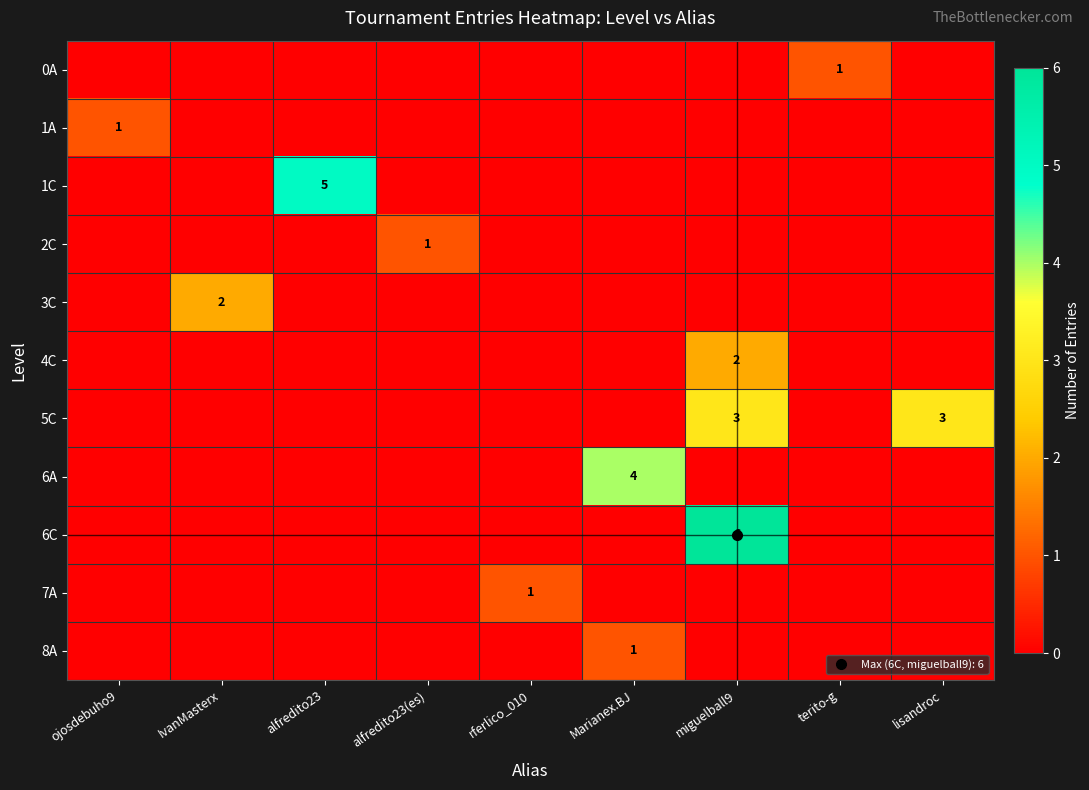

Is the value of 7A at Marianex.BJ greater than the value of 6A at alfredito23(es)?

No